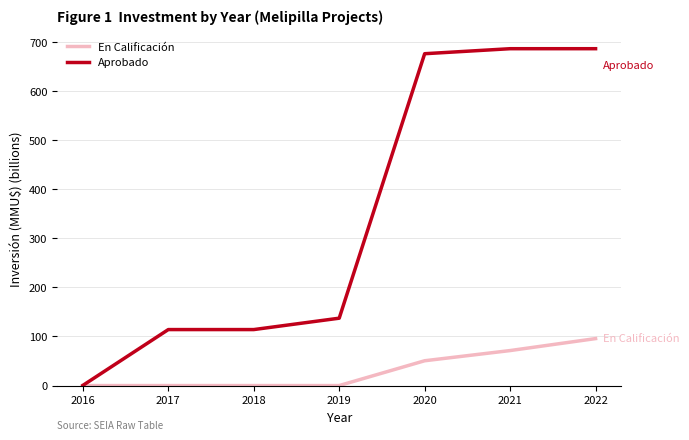

Is the value of Aprobado at 2018 greater than the value of En Calificación at 2020?

Yes